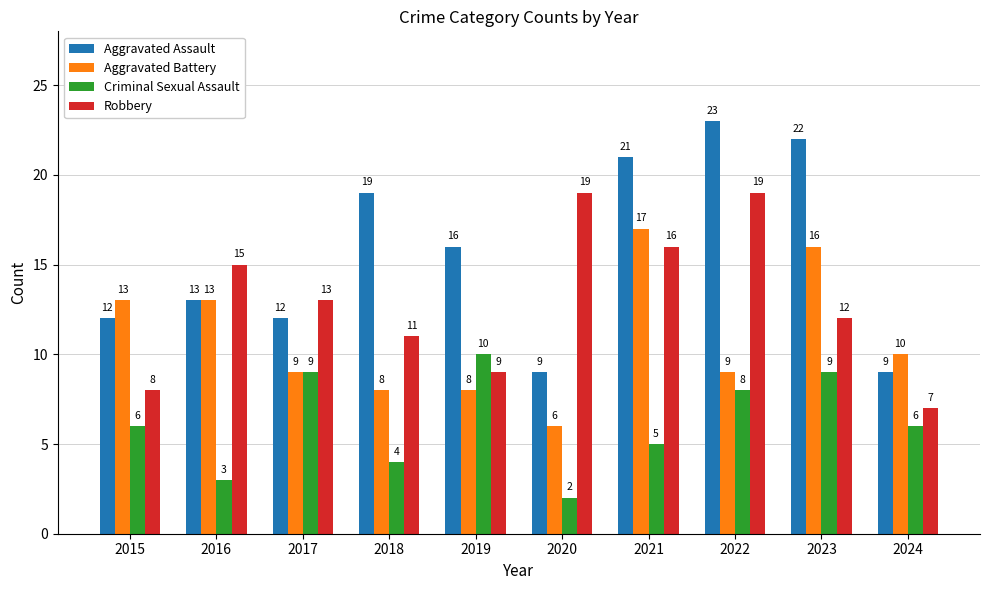

What is the average value of the Aggravated Battery series?

11